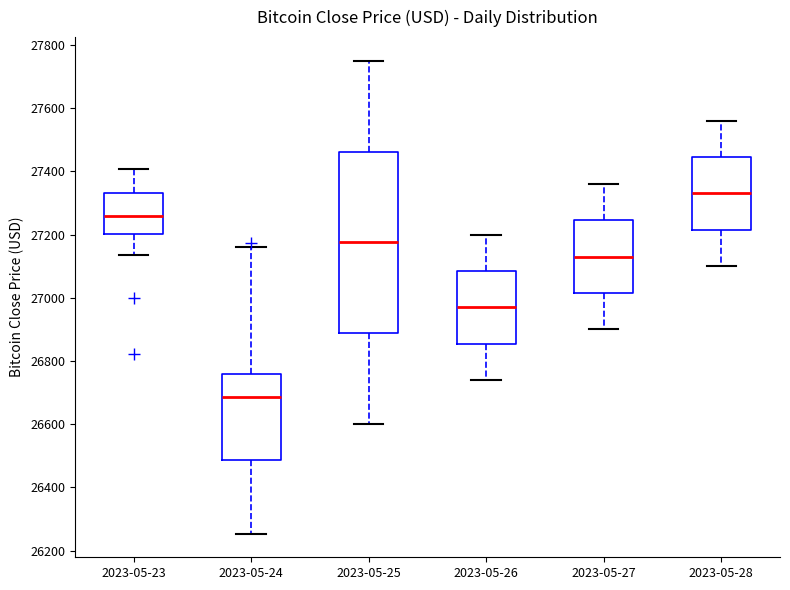

Where is the lower edge of the box for 2023-05-23 on the y-axis? The values are not printed on the chart, so give them approximately, as read against the axis.

27200